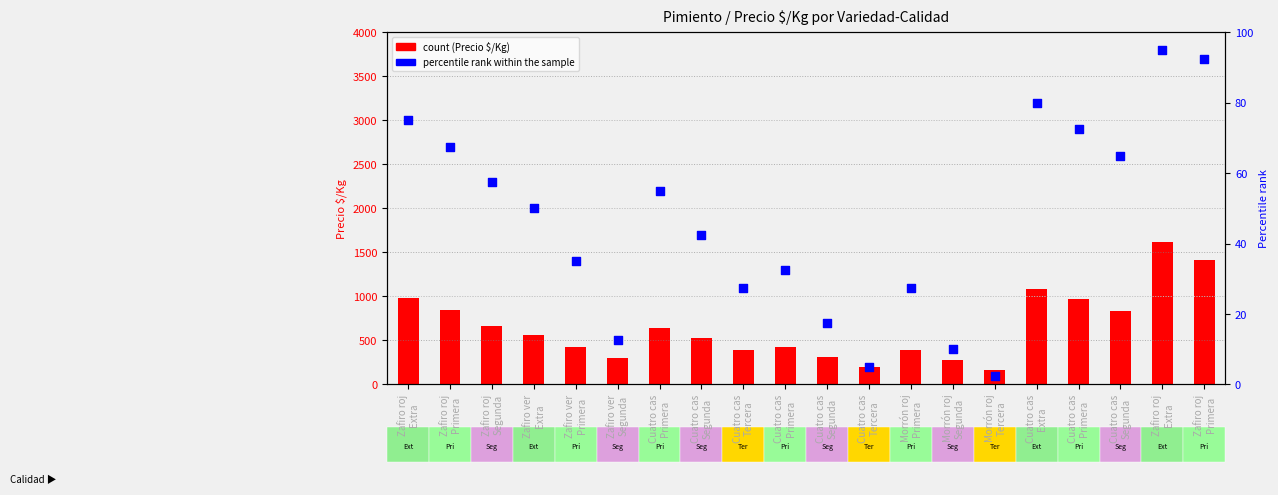

What is the total value across all series at Cuatro cas
Tercera?

416.5